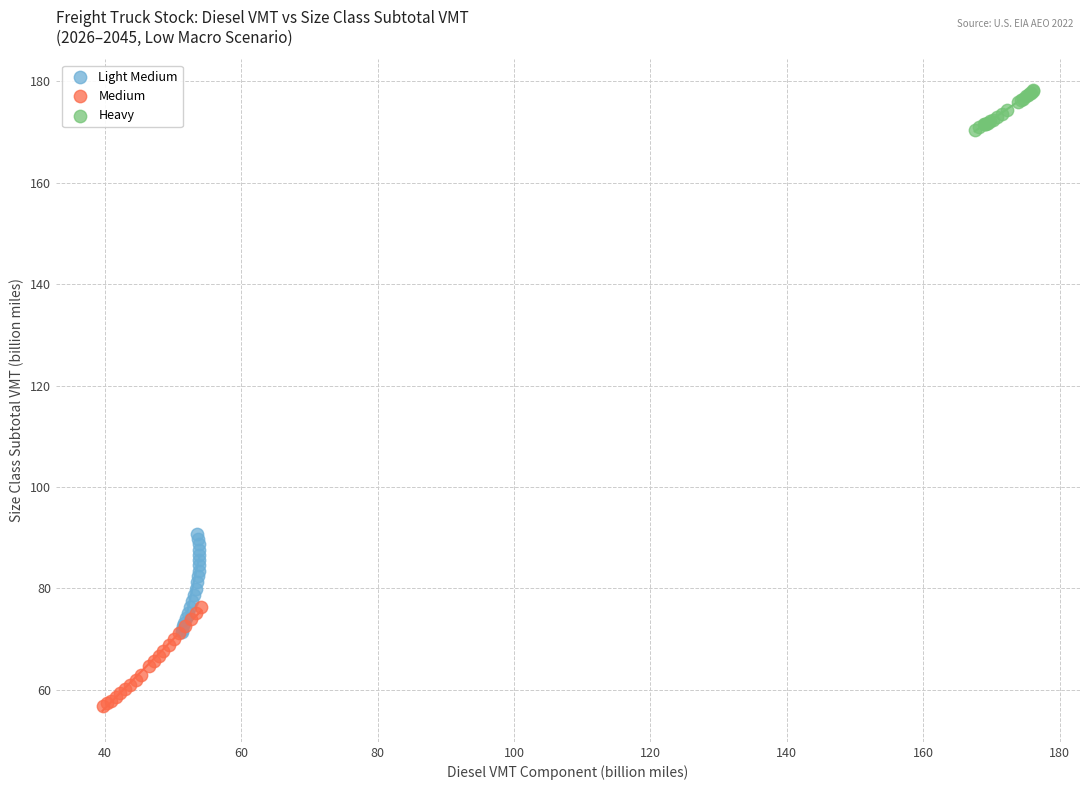

Which series has the widest spread of Y values?

Medium